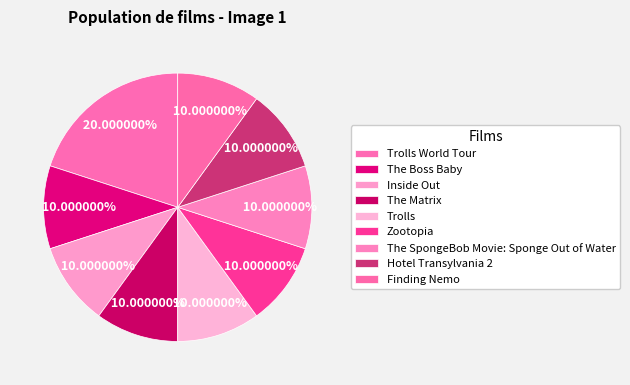

Does The Boss Baby account for over 50% of the chart?

No